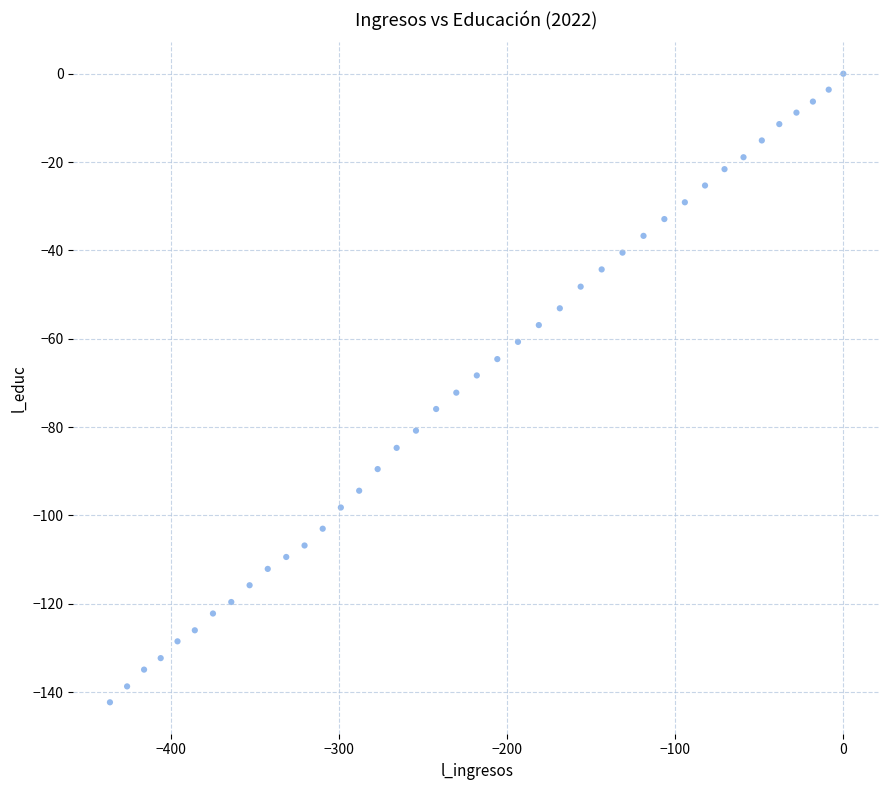

What is the range of Y values (max minus min)?

142.3